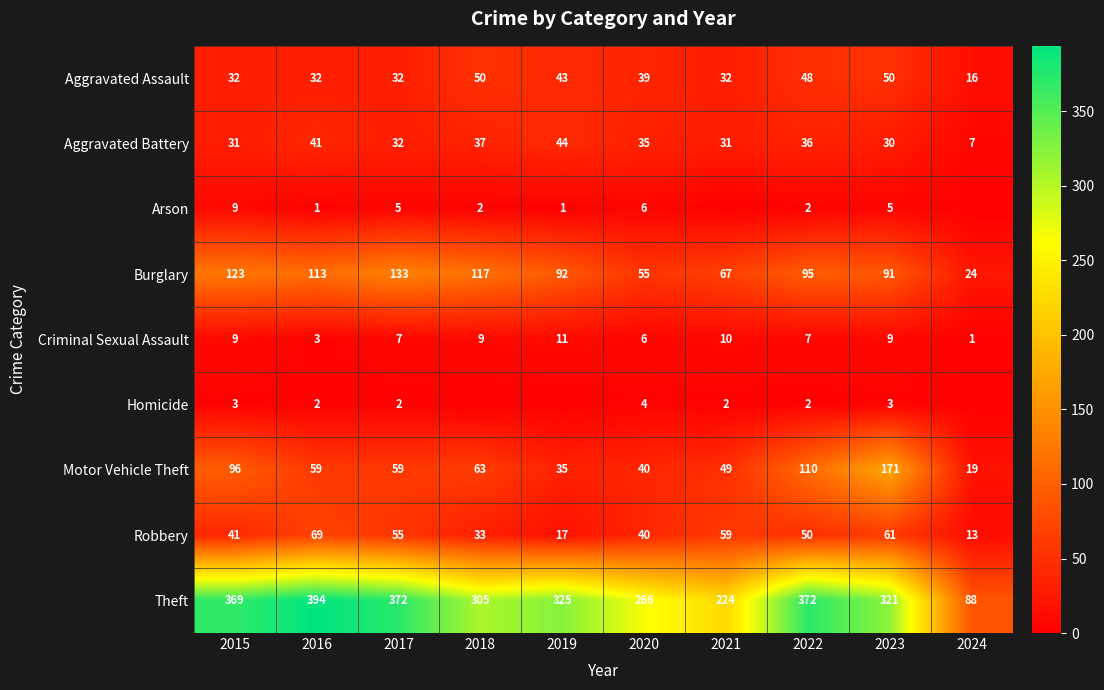

At which label is Robbery closest to 41?

2015